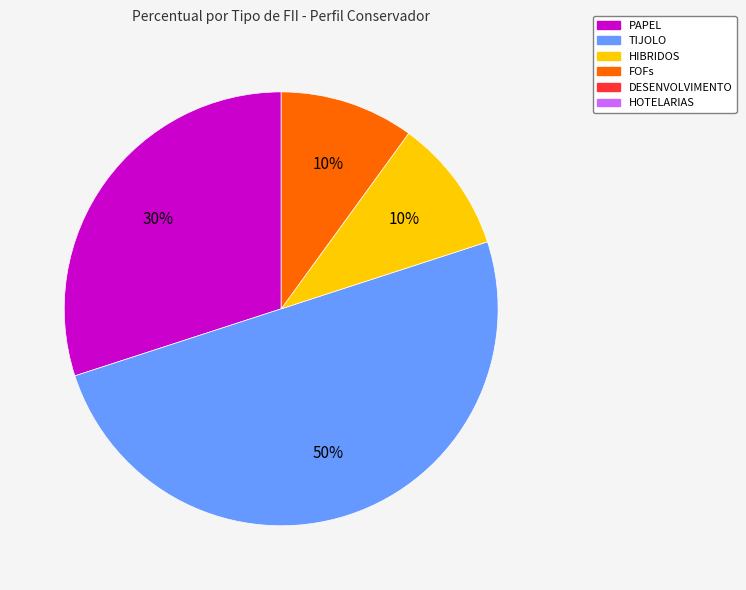

To the nearest percent, what is the difference between the largest and smallest slice percentages?

40%